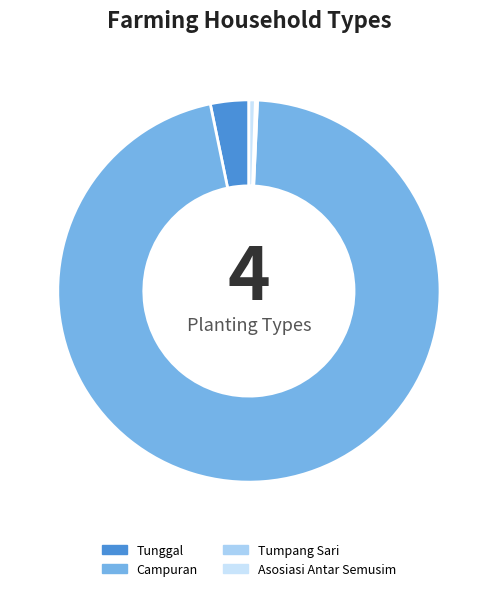

Which slice is the largest?

Campuran